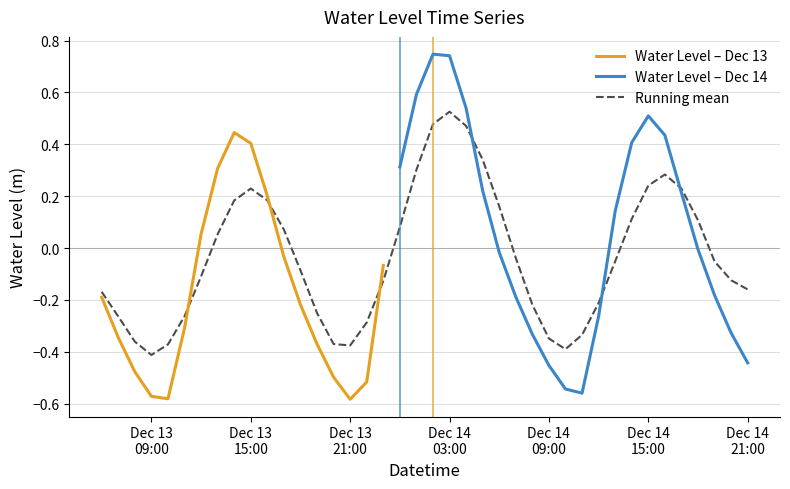

Count the number of categories in the chart.

40